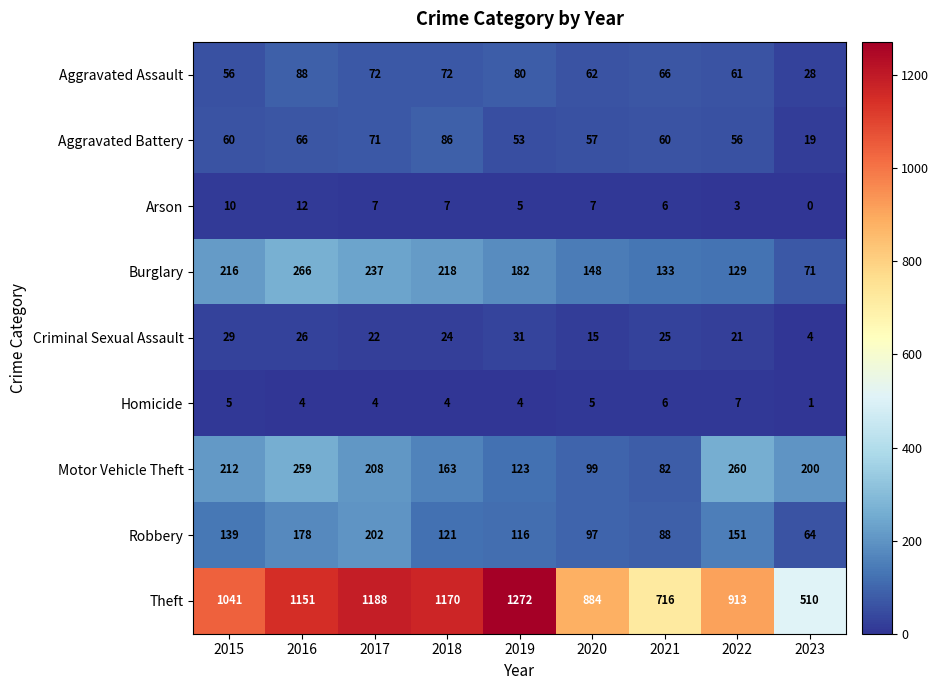

True or false: Burglary has a value of 183 at 2022.

False